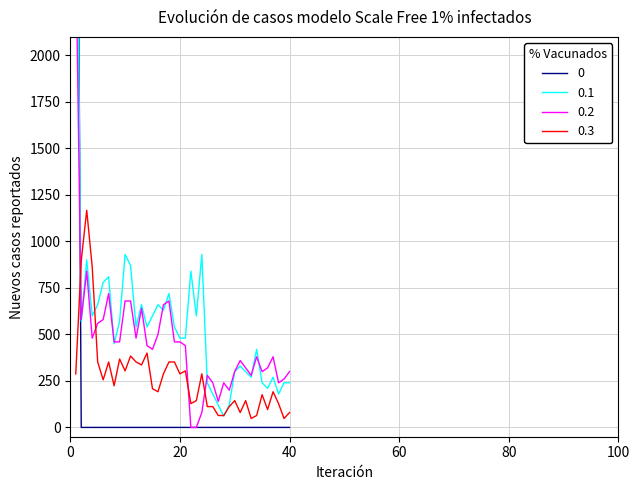

True or false: ano 6 has more than 2 points higher than both neighbors.

True